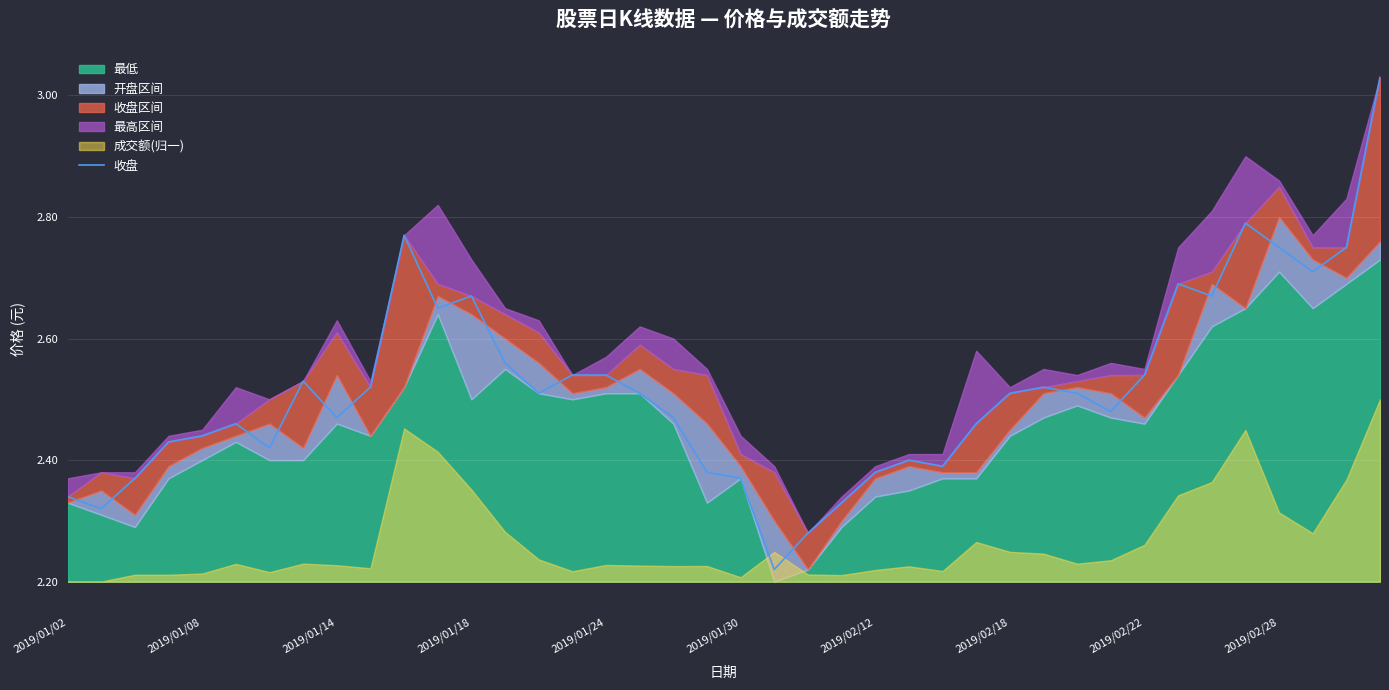

True or false: 收盘 has a value of 3.3 at 2019/01/08.

False